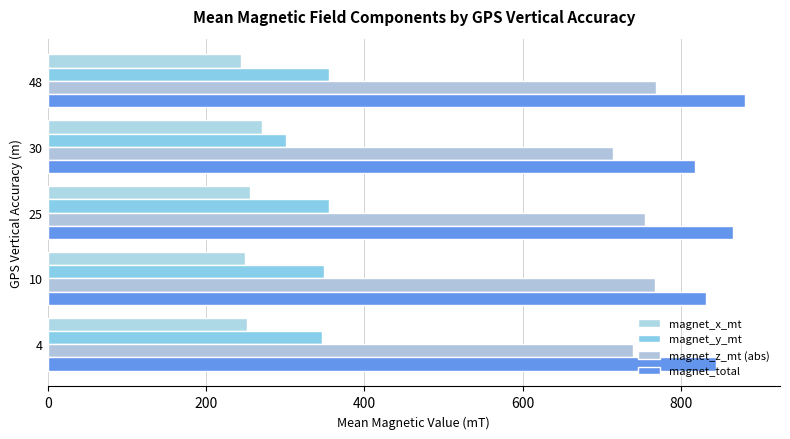

What is the smallest value displayed?

243.7